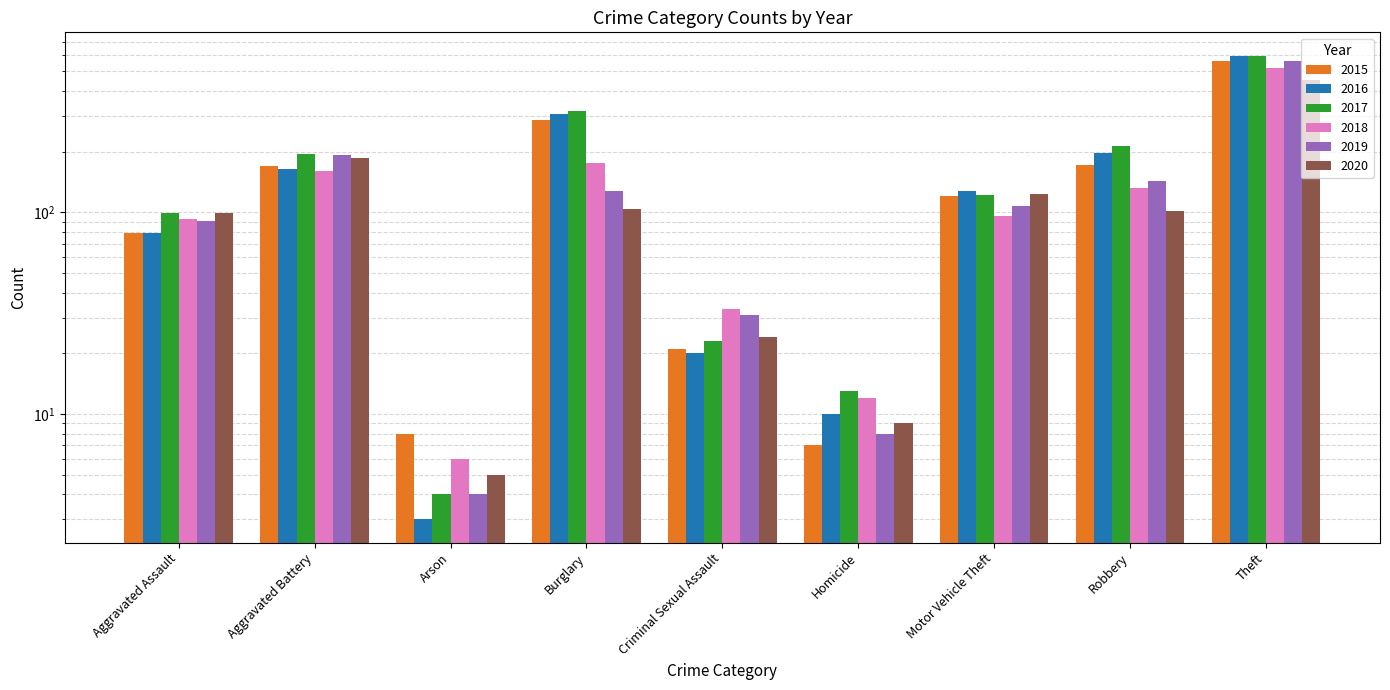

What is the value of the 2016 bar at the 3rd from the left?

3